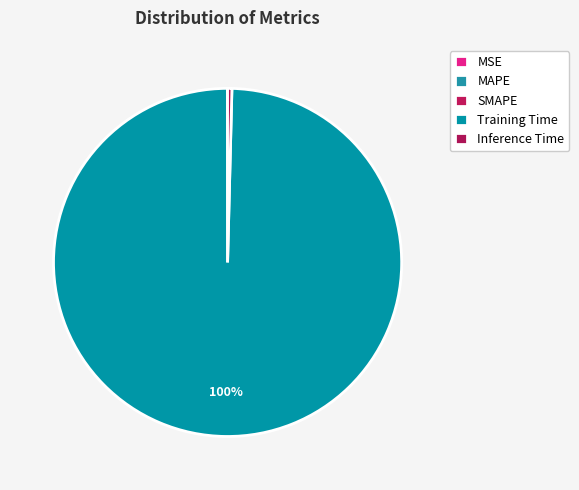

Which has a higher value, SMAPE or Inference Time?

Inference Time